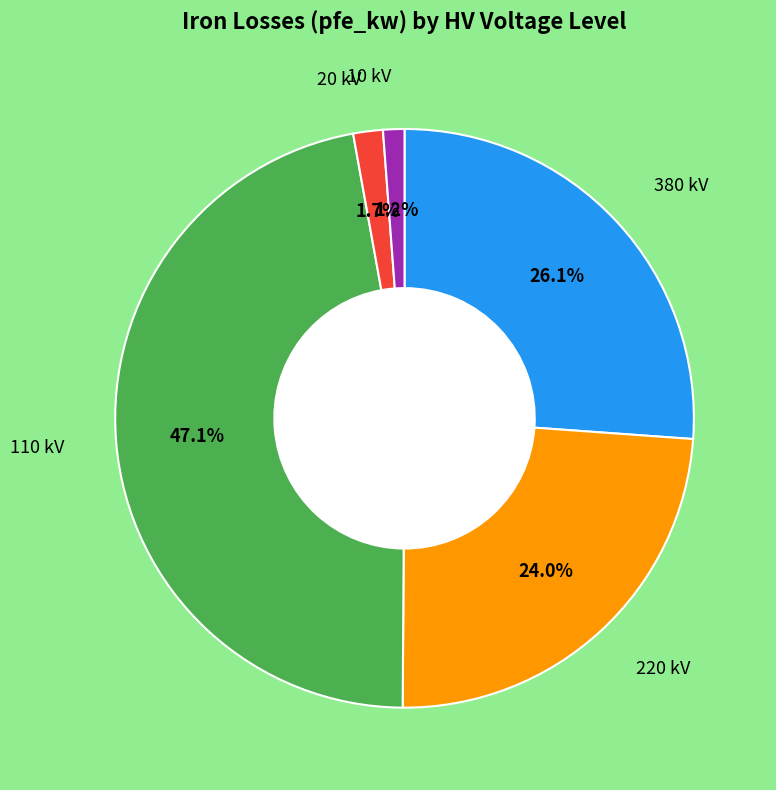

Does any single category account for the majority?

No